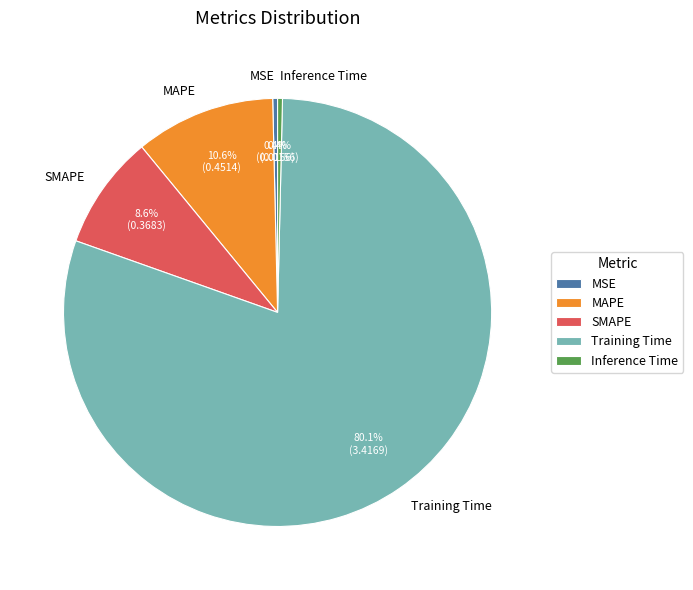

Do SMAPE and Inference Time together represent more than half of the pie?

No